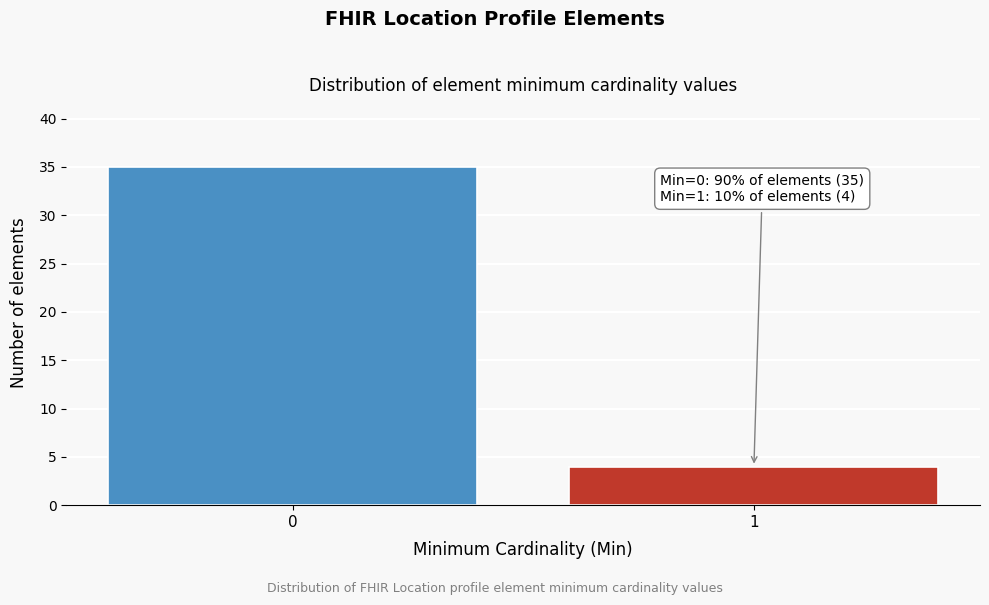

Reading left to right, what are all the values shown in this chart?

35	4